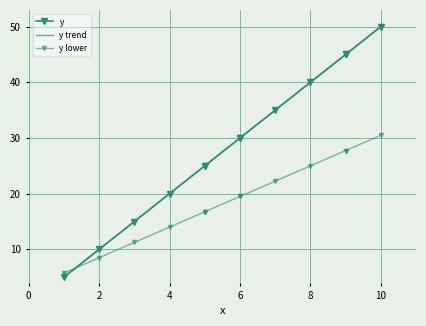

True or false: y lower and y cross at least once.

True